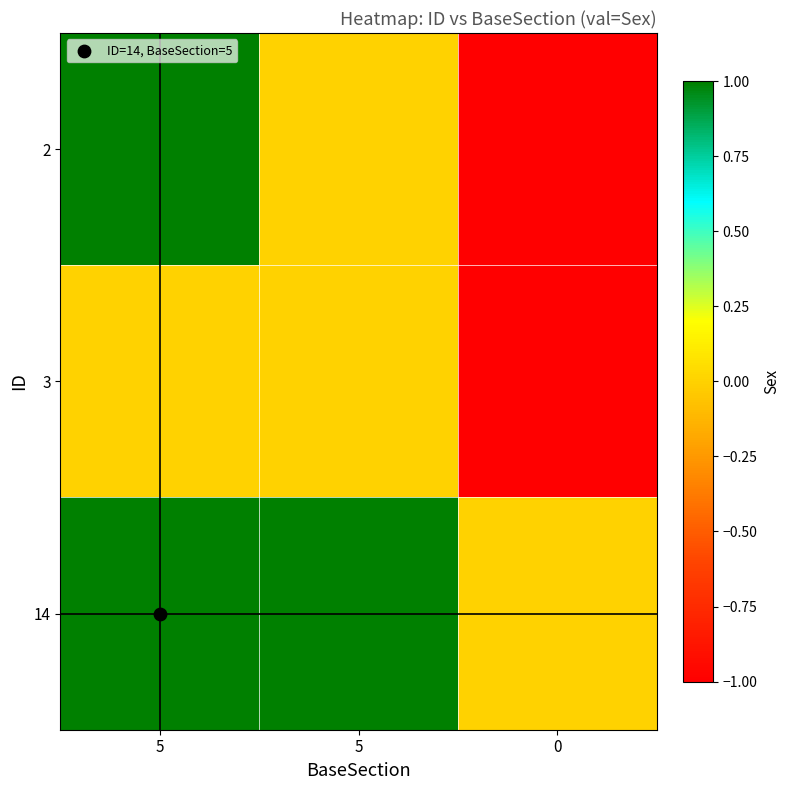

What is the difference between the highest and lowest values at 5?

5